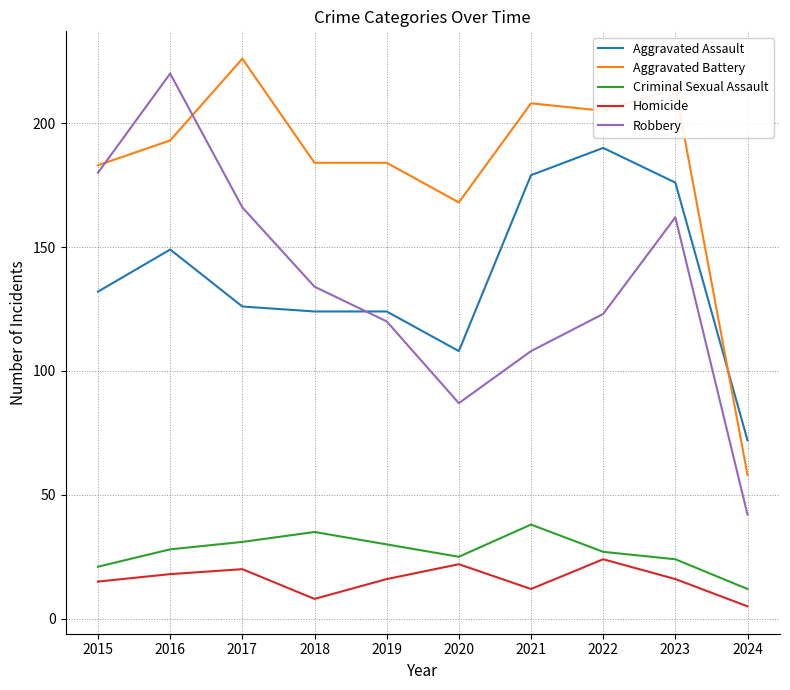

At which category does the chart reach its peak across all series?

2017